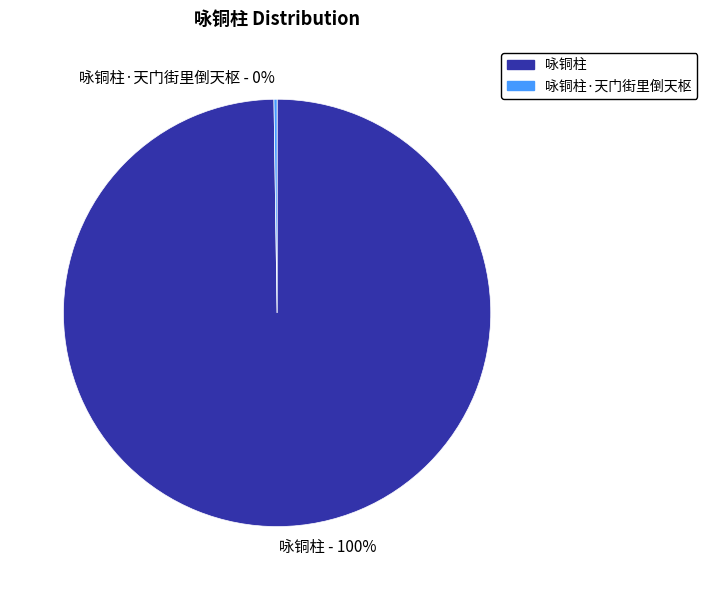

Does any single category account for the majority?

Yes